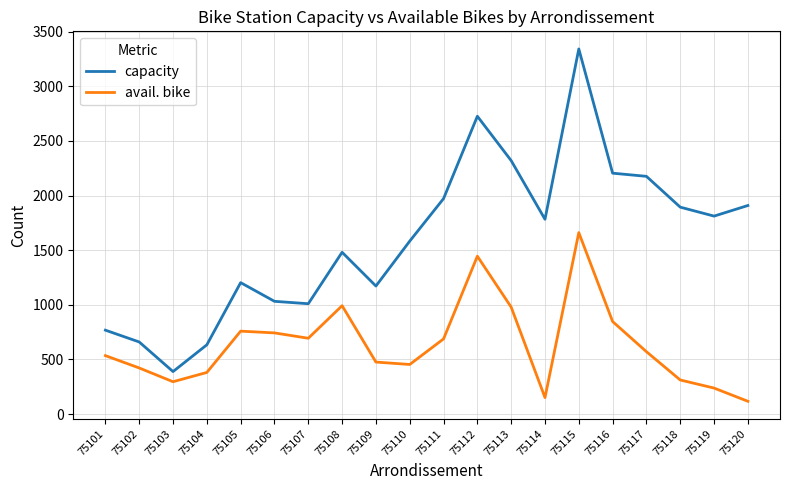

At which category does the chart reach its peak across all series?

75115